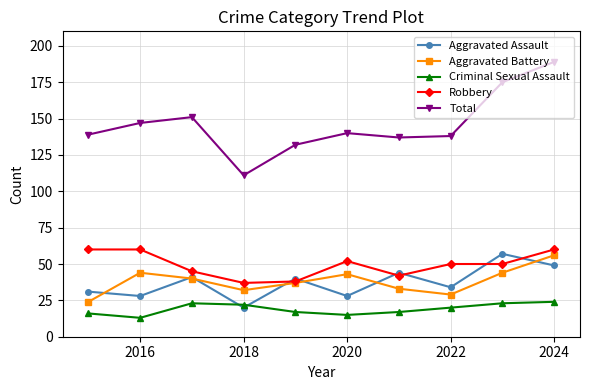

Which series has the largest total across all categories?

Total